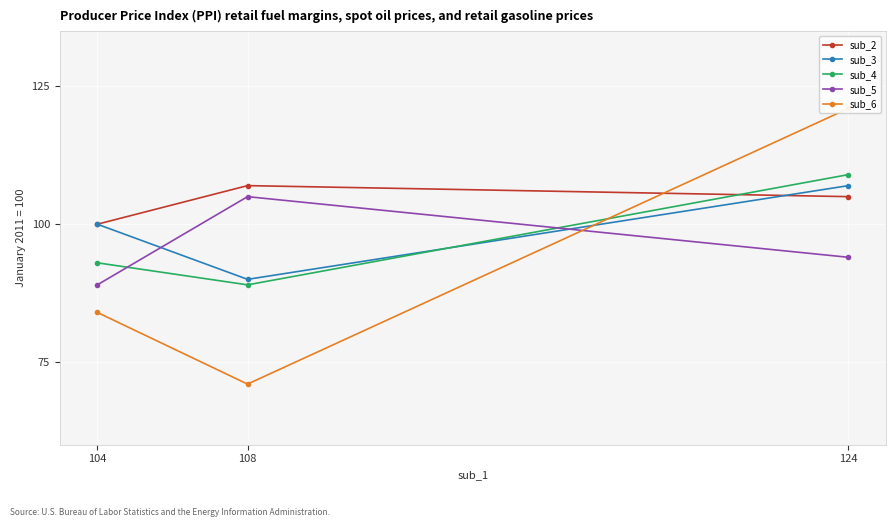

What is the spread (max minus min) of values at 124?

27